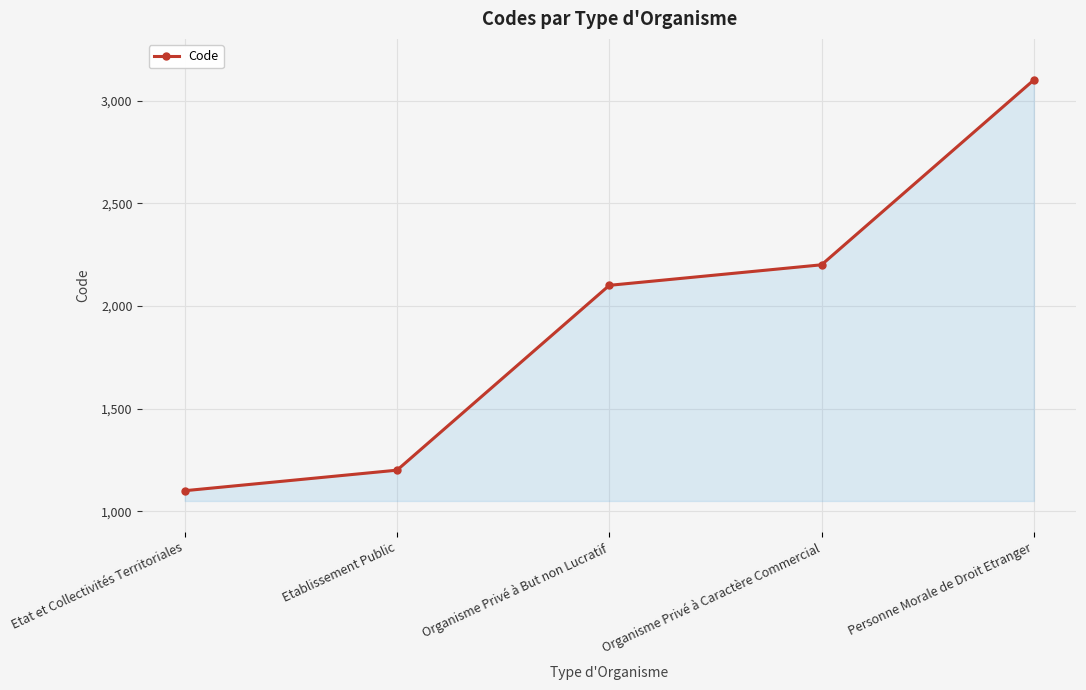

Which label corresponds to the largest value in the chart?

Personne Morale de Droit Etranger